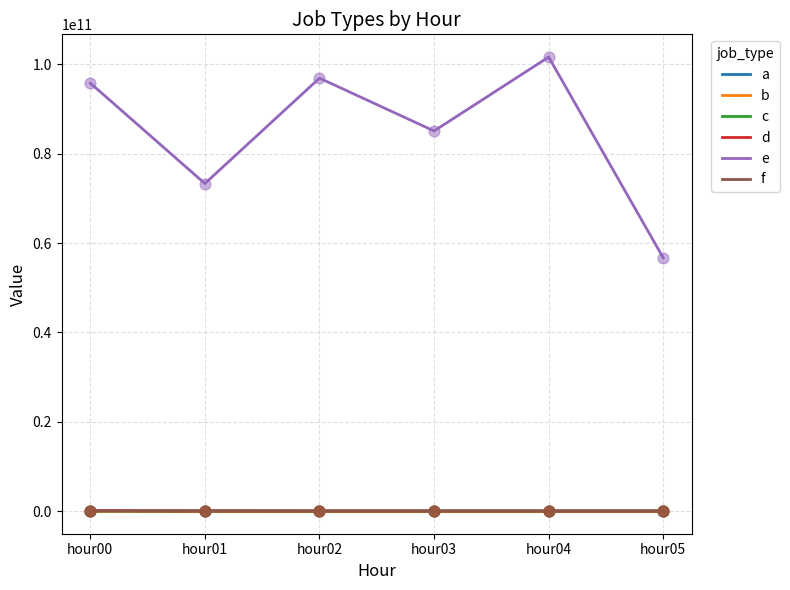

Which series has the largest total across all categories?

e